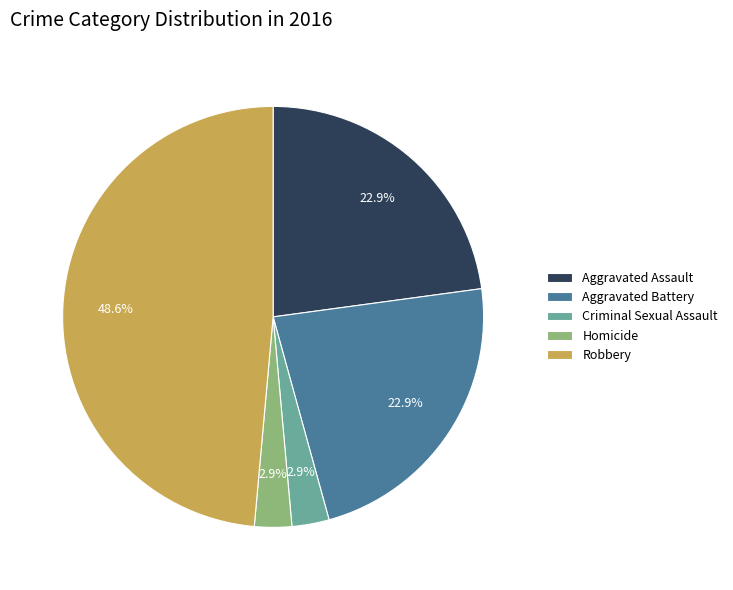

Is Robbery the majority of the pie?

No